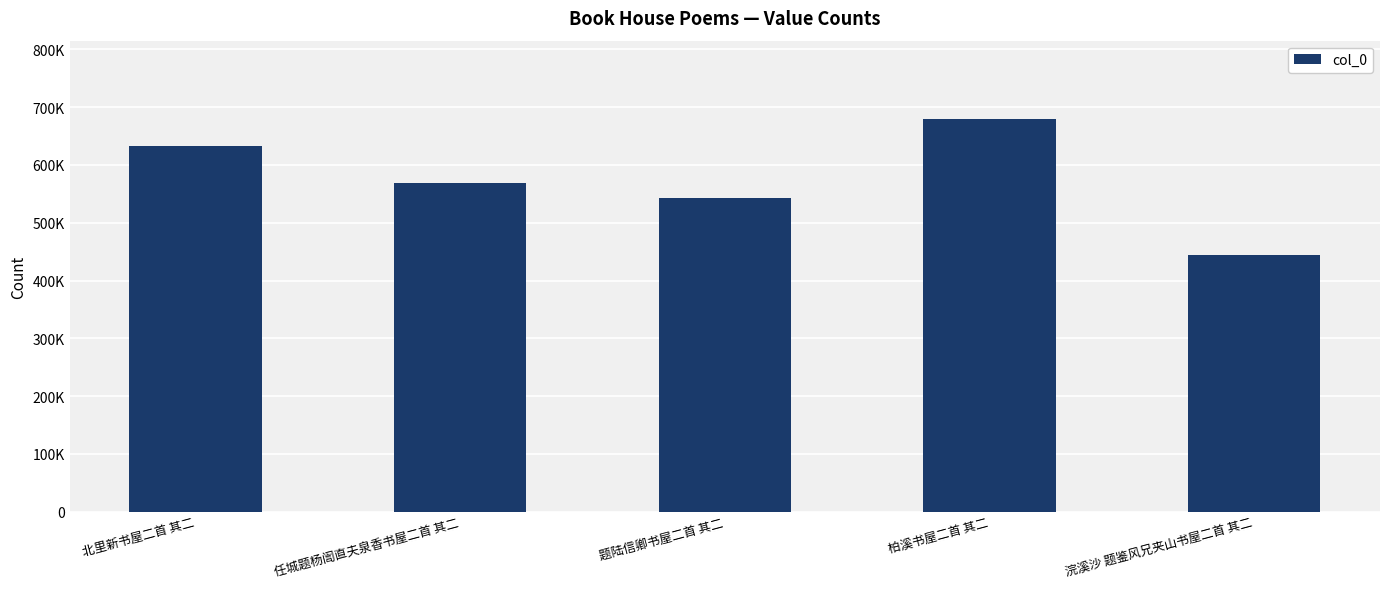

List the labels in order of value, smallest first.

浣溪沙 题鉴风兄夹山书屋二首 其二, 题陆信卿书屋二首 其二, 任城题杨訚直夫泉香书屋二首 其二, 北里新书屋二首 其二, 柏溪书屋二首 其二